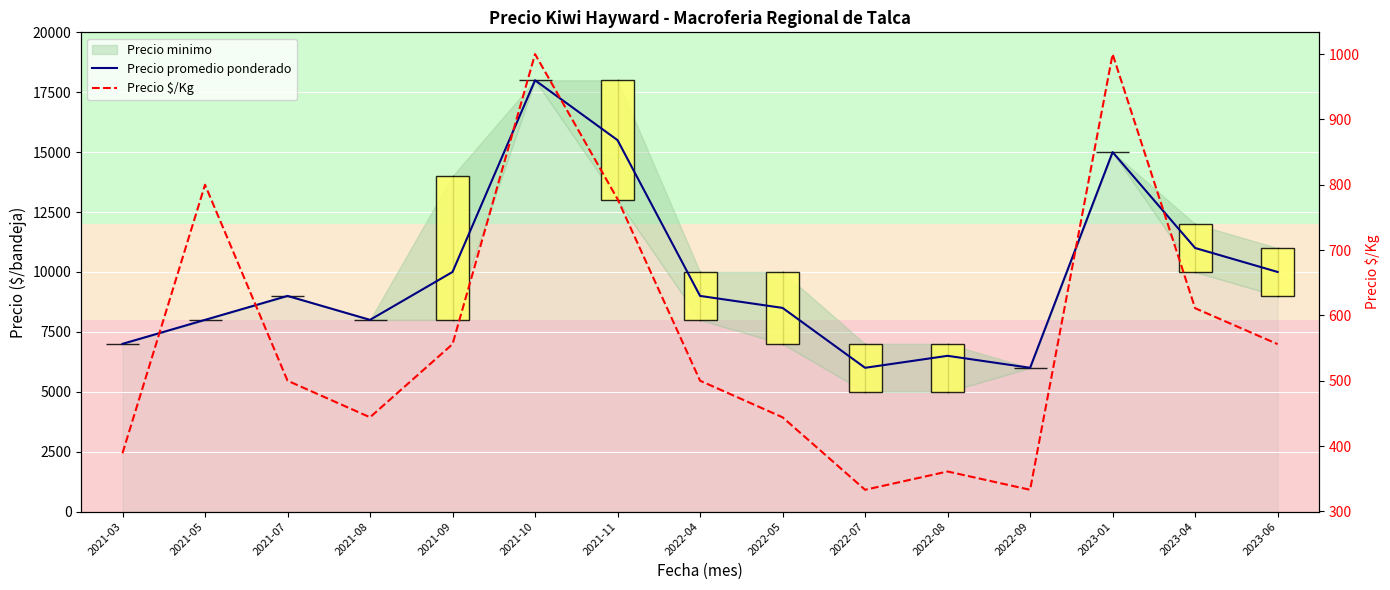

At how many categories does at least one series exceed 7822?

11